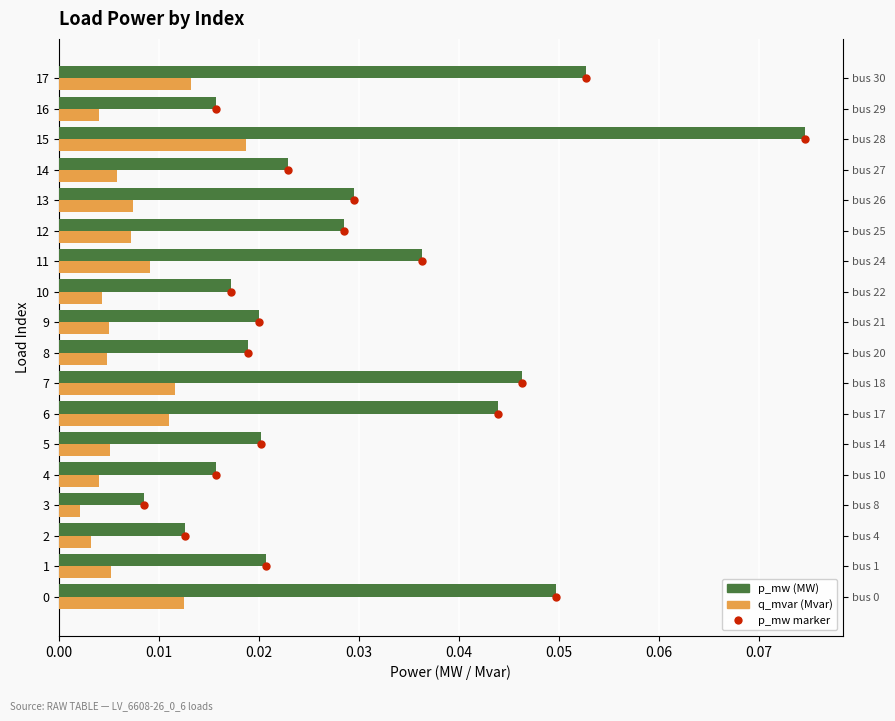

Reading right to left, transcribe all the data shown in this chart.

p_mw marker: 17.0	16.0	15.0	14.0	13.0	12.0	11.0	10.0	9.0	8.0	7.0	6.0	5.0	4.0	3.0	2.0	1.0	0.0
p_mw: 0.1	0.0	0.1	0.0	0.0	0.0	0.0	0.0	0.0	0.0	0.0	0.0	0.0	0.0	0.0	0.0	0.0	0.0
q_mvar: 0.0	0.0	0.0	0.0	0.0	0.0	0.0	0.0	0.0	0.0	0.0	0.0	0.0	0.0	0.0	0.0	0.0	0.0